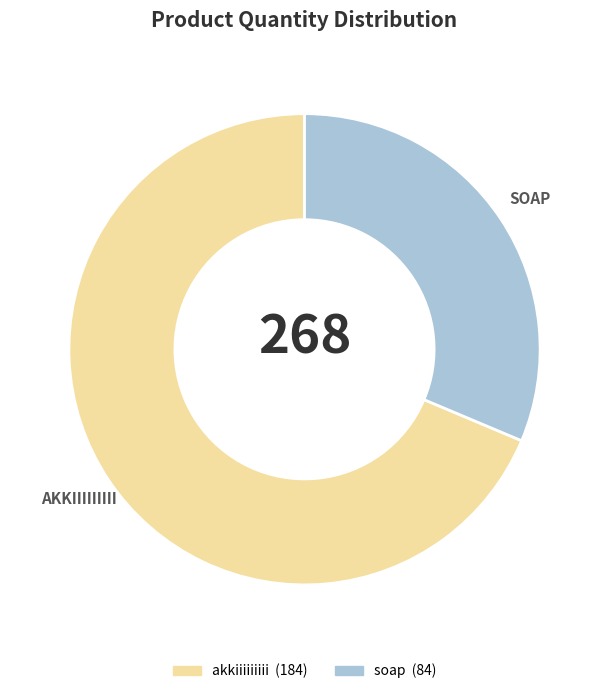

True or false: akkiiiiiiiii accounts for 54% of the total.

False